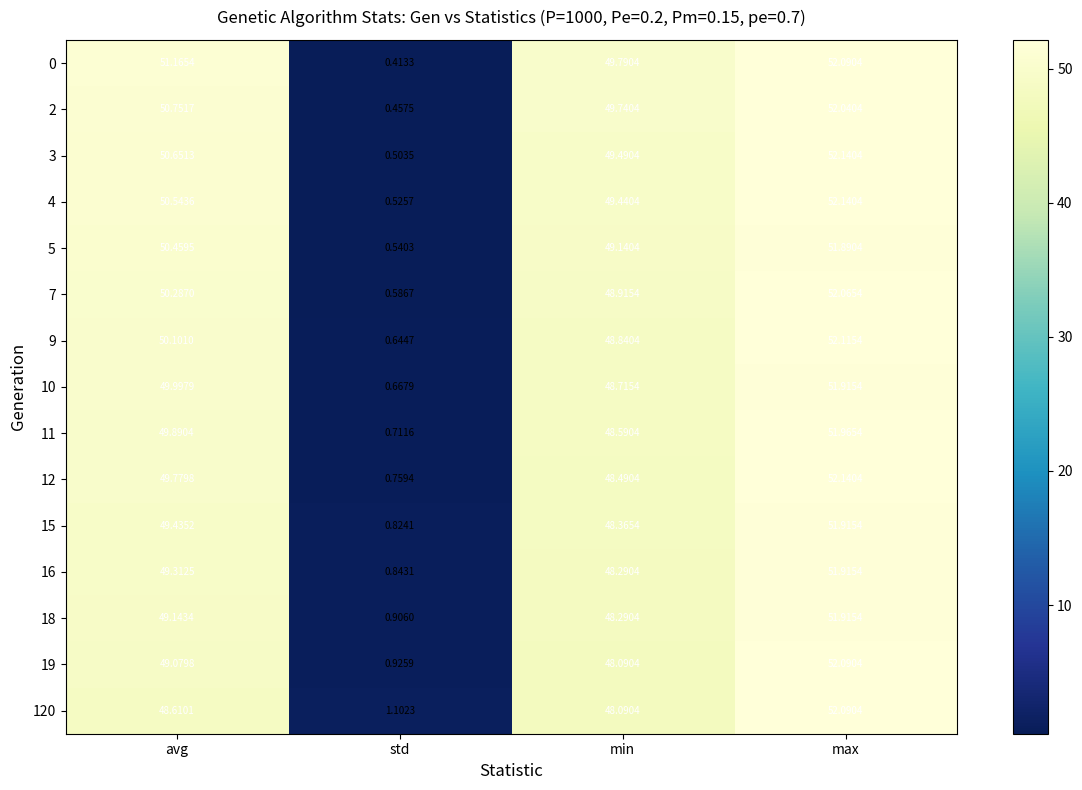

How many data points in 3 are less than 50?

2